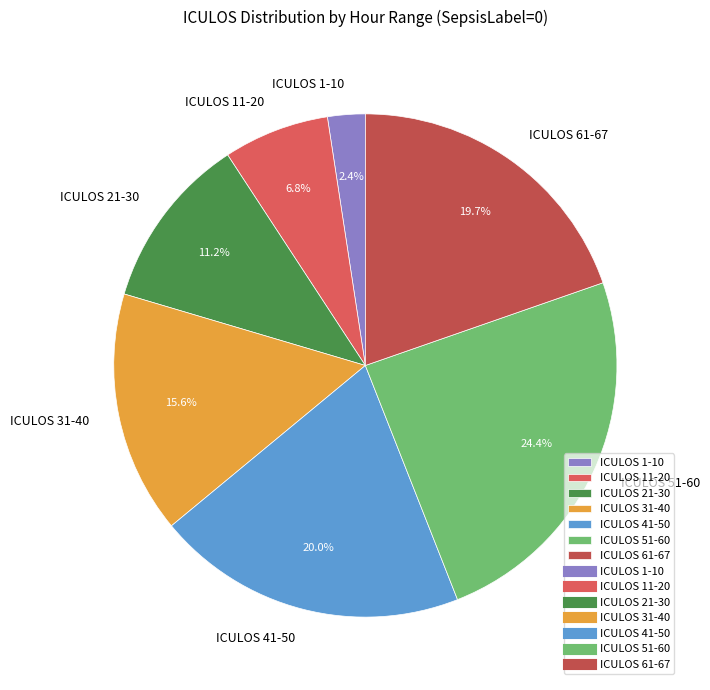

Is there a majority slice in this chart?

No